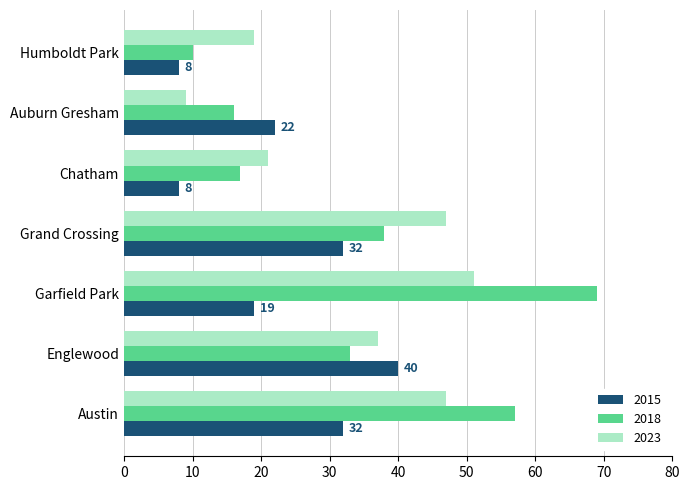

At which label does 2023 reach its peak?

Garfield Park